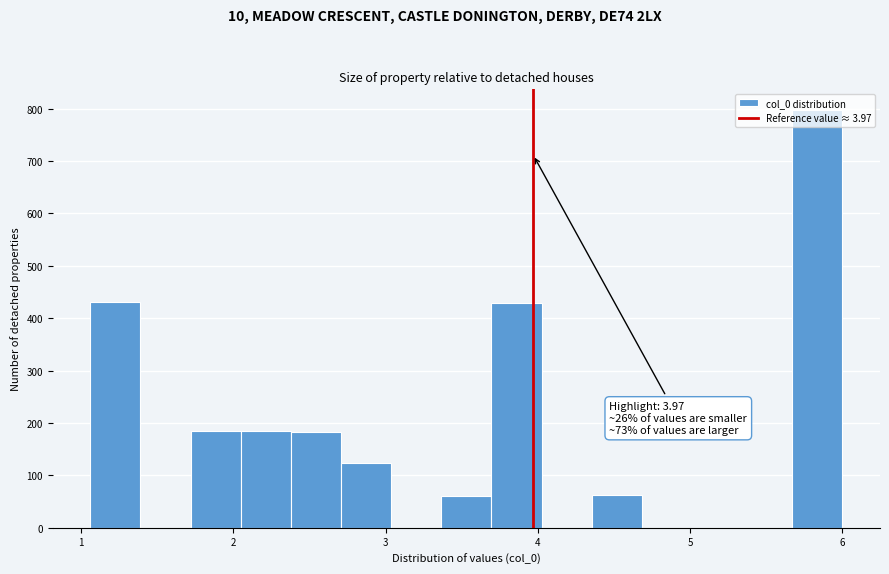

Read against the x-axis, roughly where is the centre of the tallest bar?

5.8